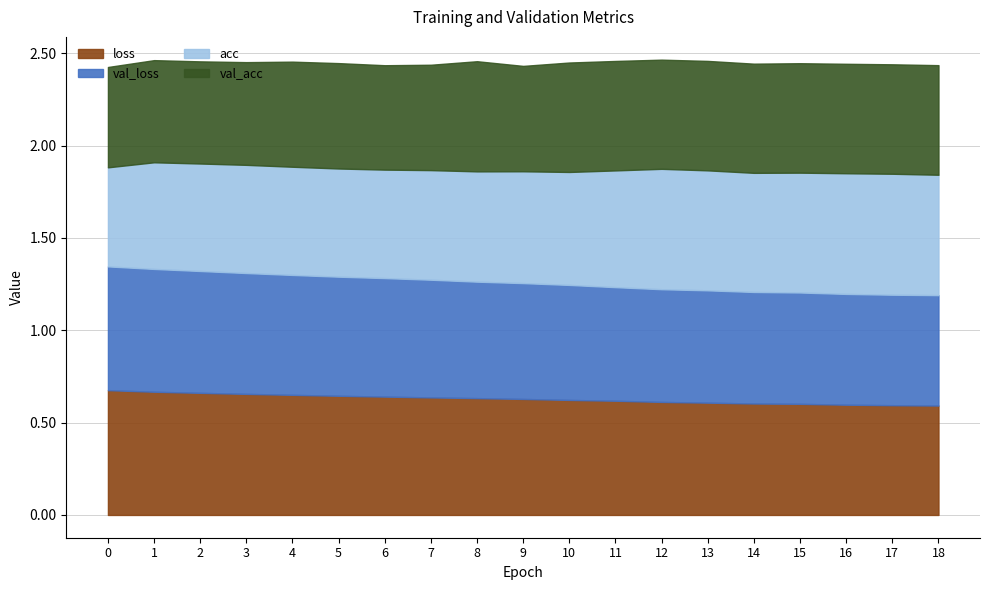

What is the maximum value shown in the chart?

0.7